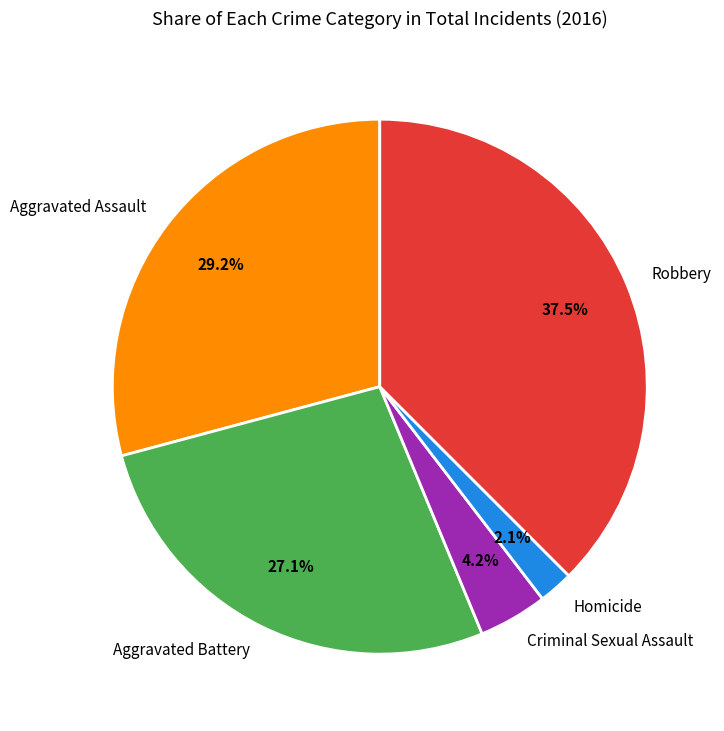

The Aggravated Assault slice represents 29% of the pie. True or false?

True